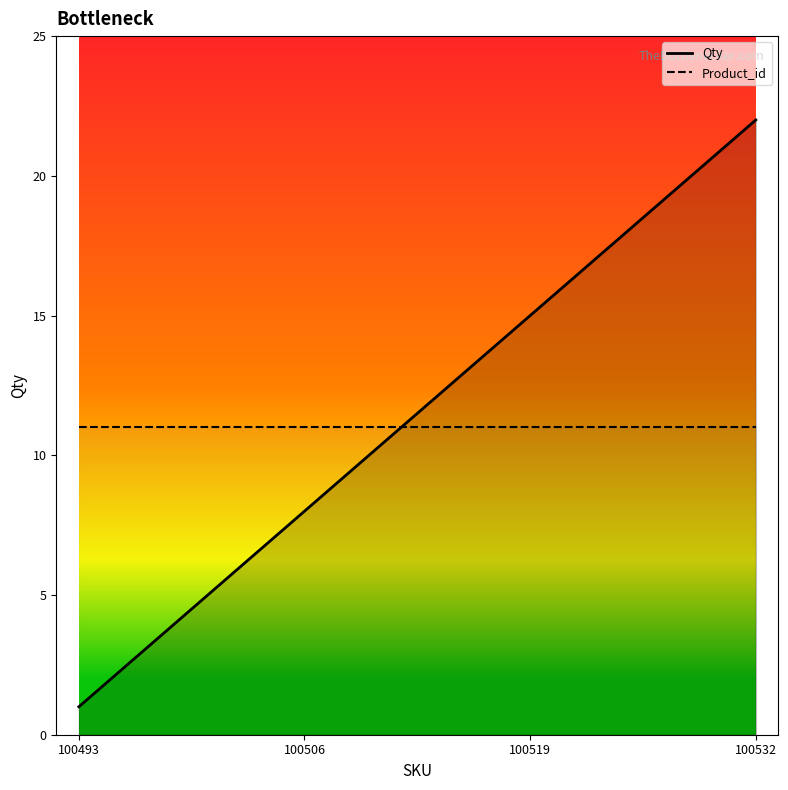

Rank the series by their average value, from highest to lowest.

Qty, Product_id